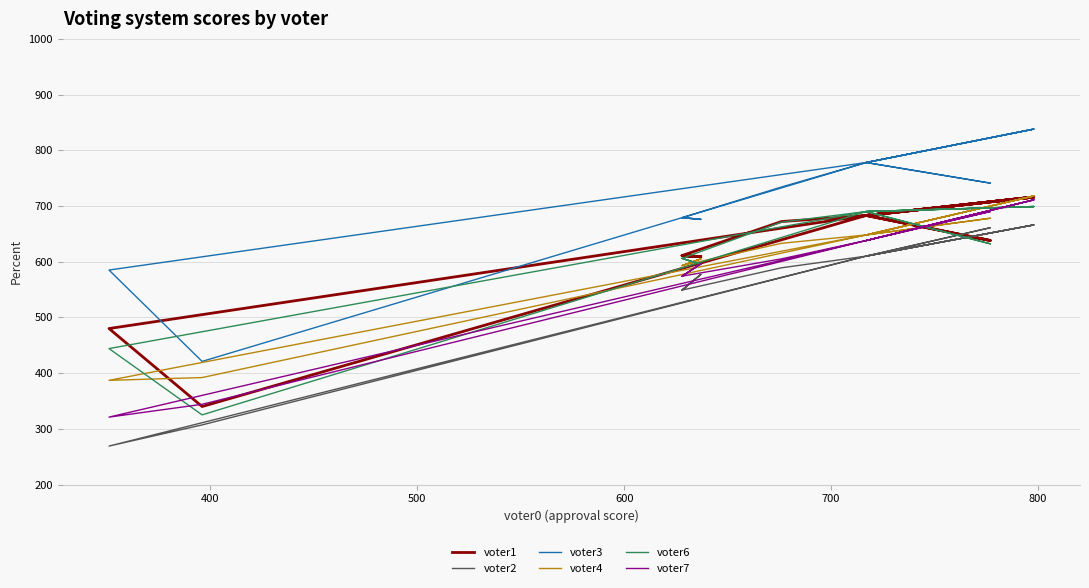

List the series in order of their peak value, lowest first.

voter2, voter6, voter7, voter1, voter4, voter3